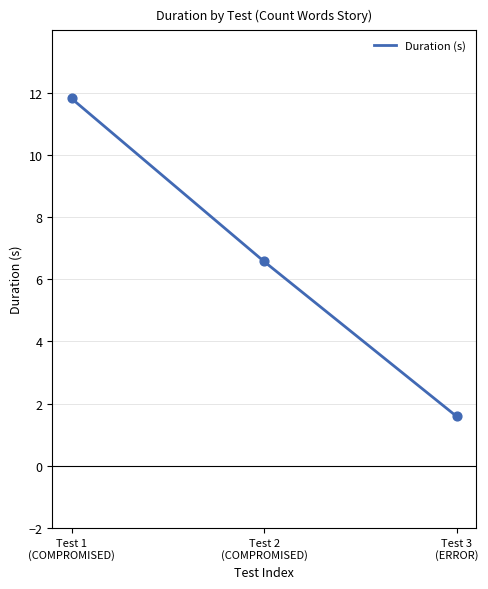

What is the ratio of the value at Test 3
(ERROR) to the value at Test 1
(COMPROMISED)?

0.1